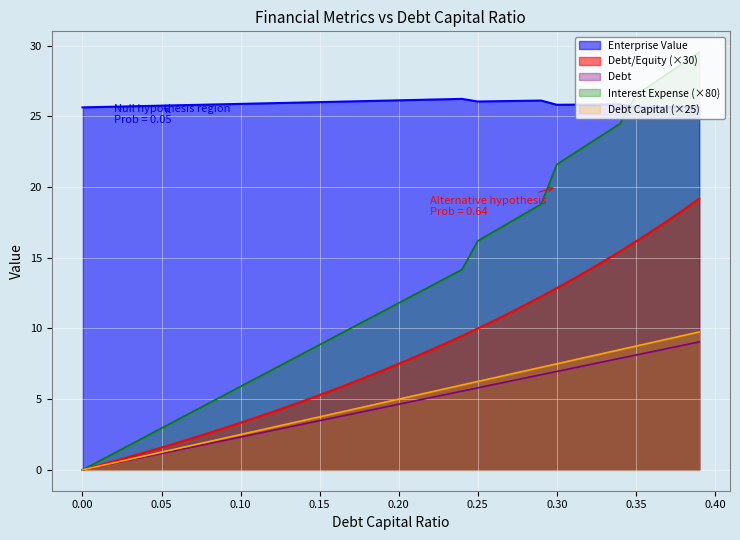

What is the difference between the maximum and minimum values in the debt_equity series?

19.2